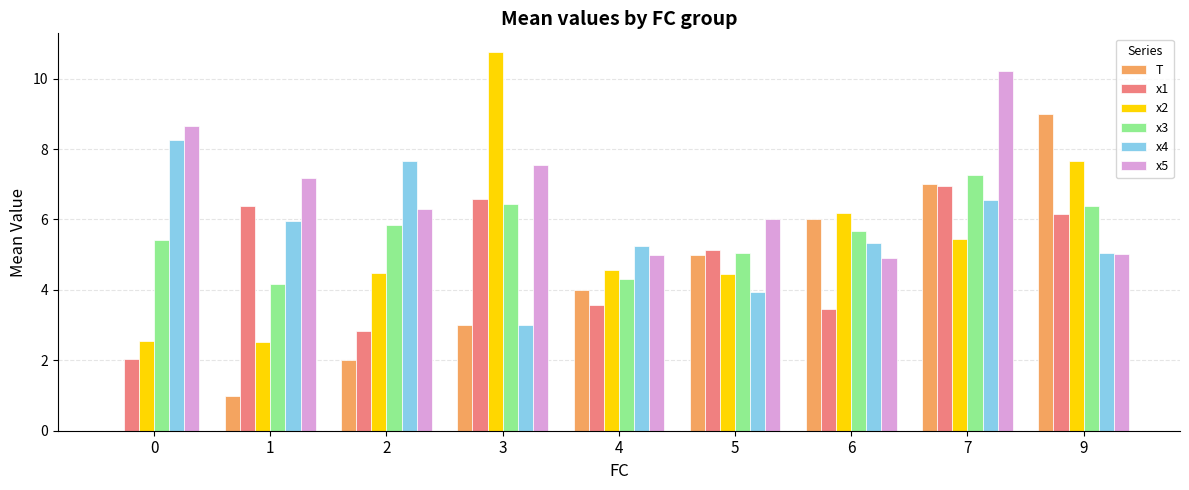

How many series are shown in this chart?

6